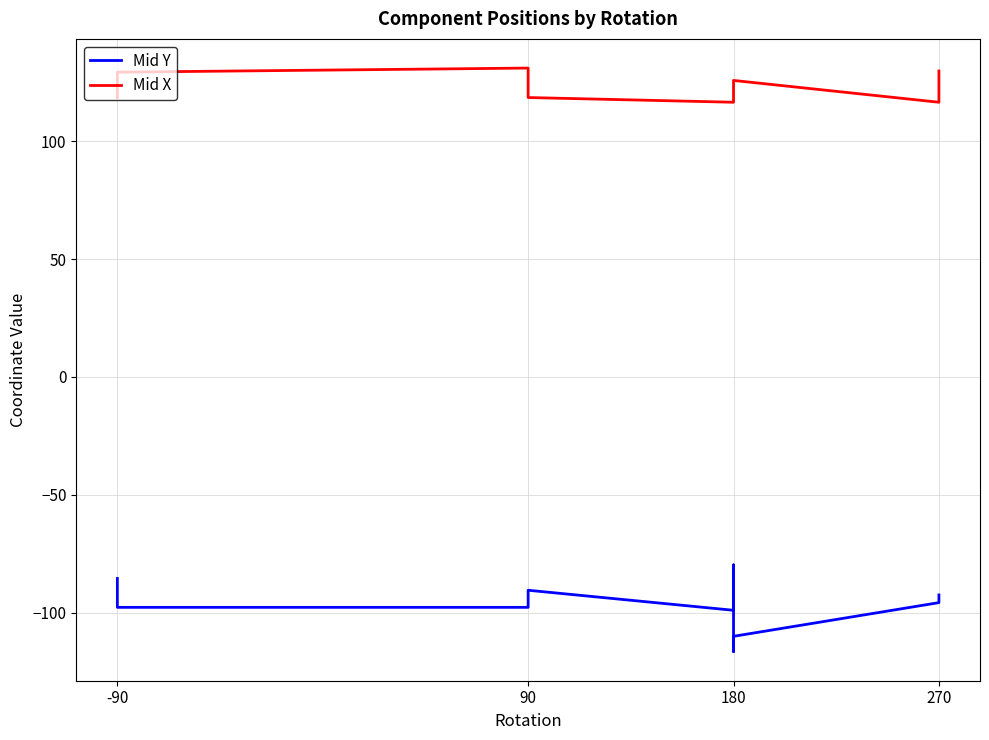

What is the difference between the highest and lowest values at 90?

228.8